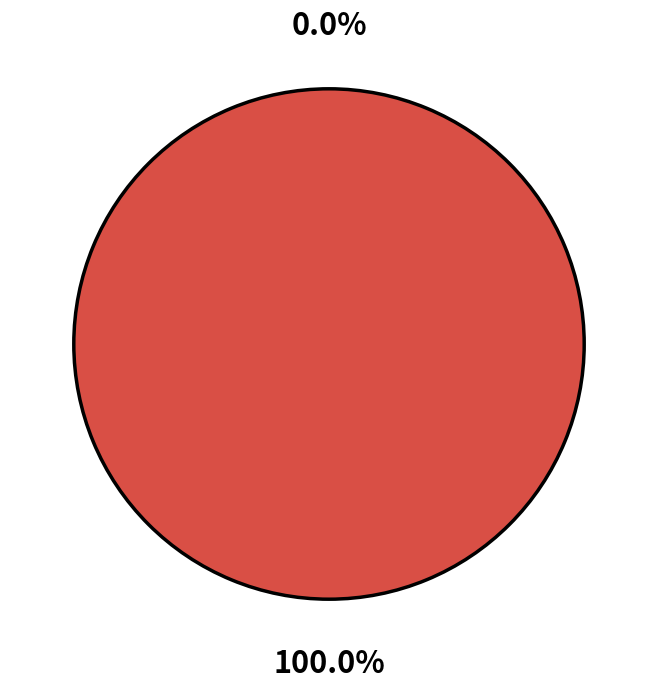

How many slices are in this pie chart?

2